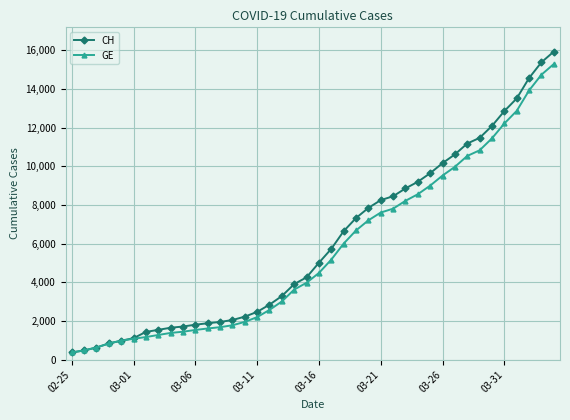

What are all the series names shown in the legend?

CH, GE